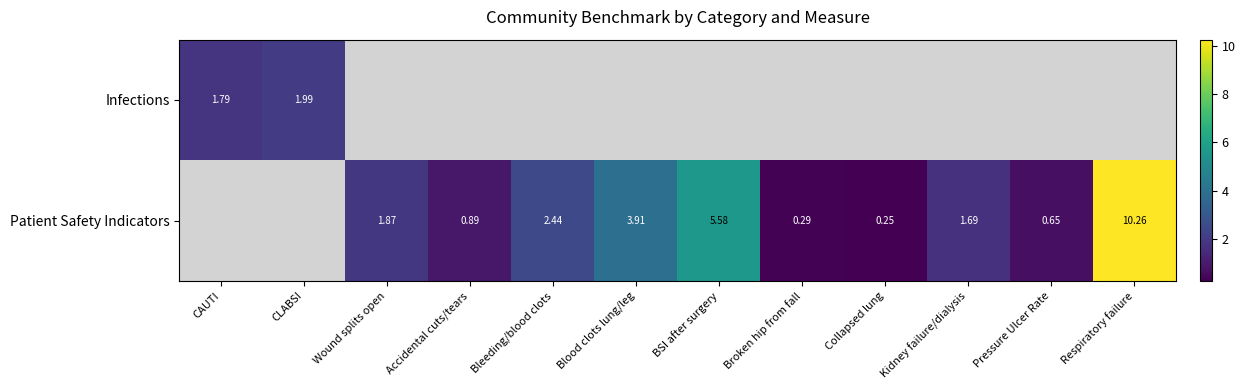

At which label is Infections closest to 1?

CAUTI